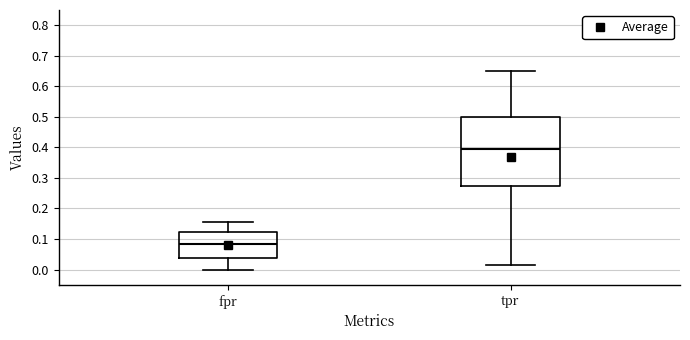

Comparing the boxes themselves (not the whiskers), which one is the tallest?

tpr